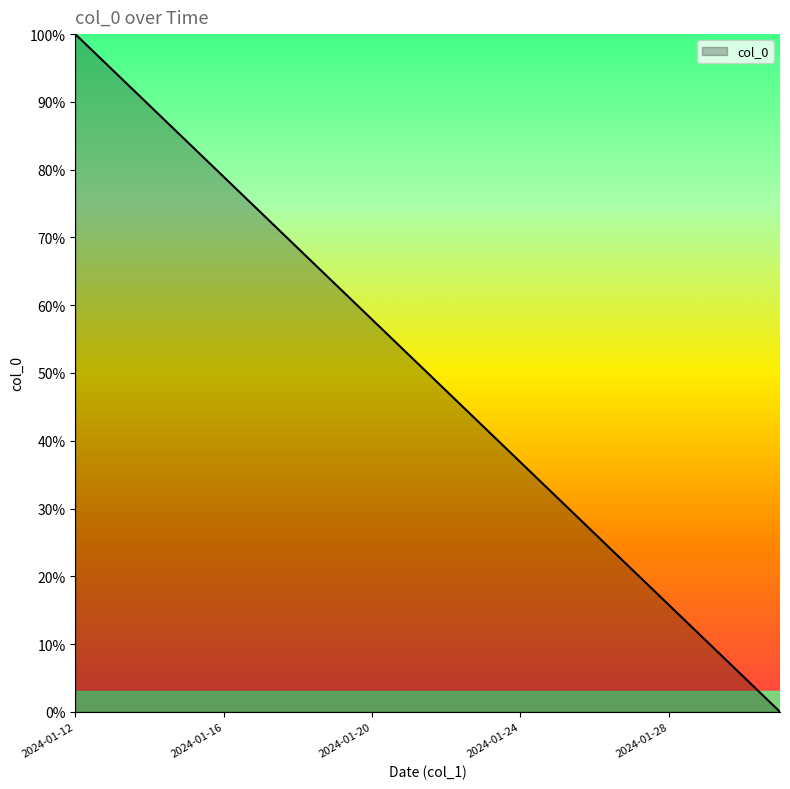

What is the difference between the maximum and minimum values?

100.0